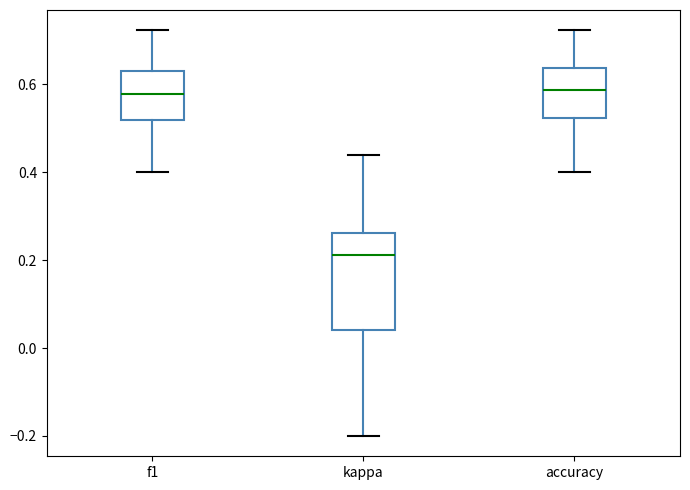

Where does the upper whisker of the box for f1 end on the y-axis? The values are not printed on the chart, so give them approximately, as read against the axis.

0.72